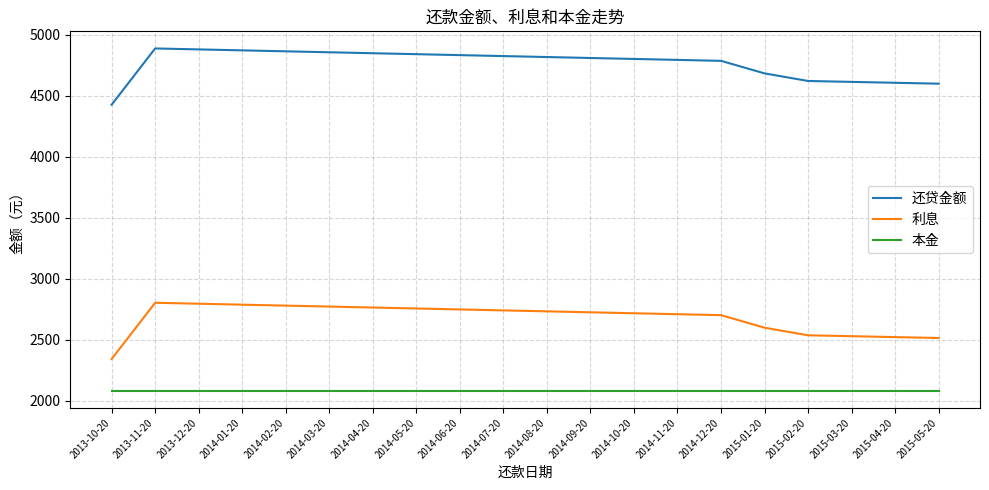

At 2015-01-20, list the series in order from smallest to largest.

本金, 利息, 还贷金额